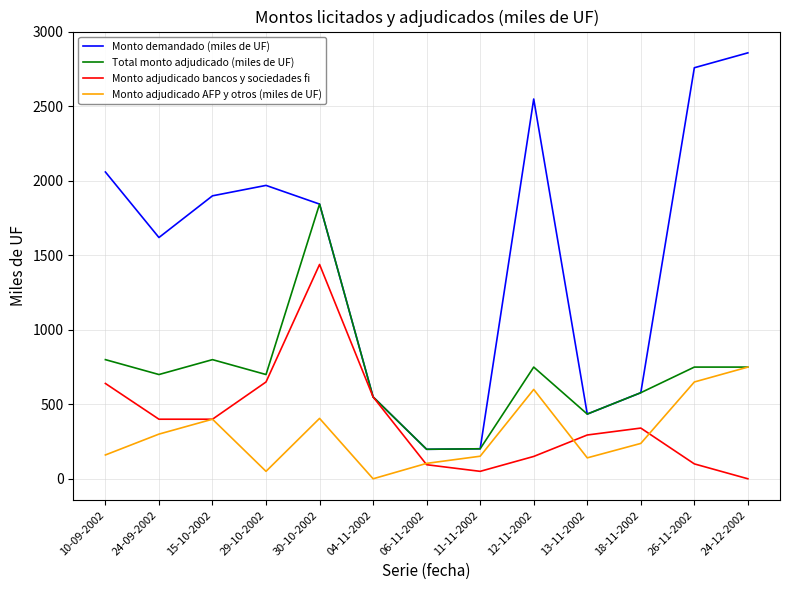

What is the total value across all series at 13-11-2002?

1303.5